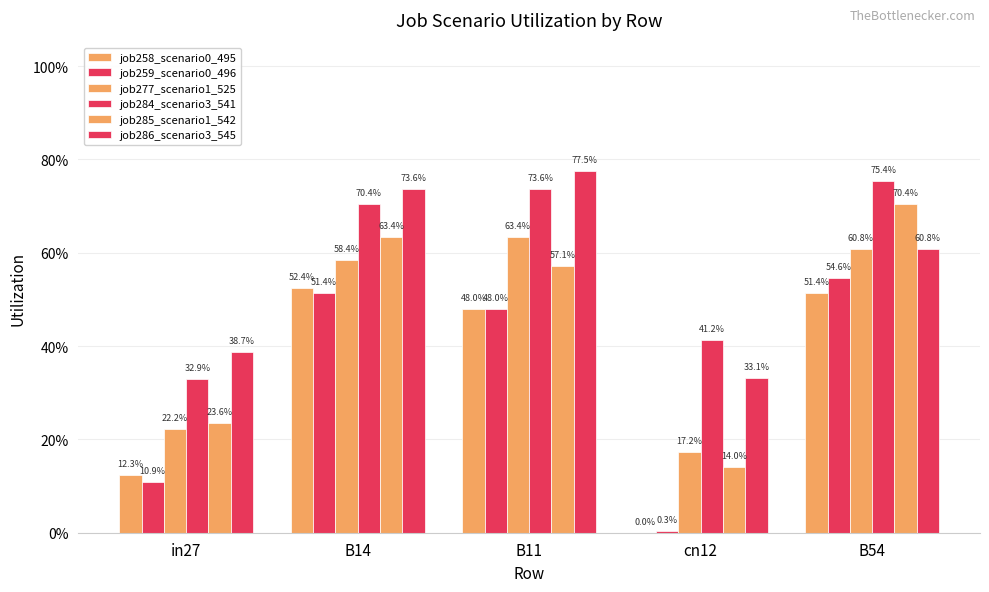

The value of job259_scenario0_496 at B11 is 0.5. True or false?

True